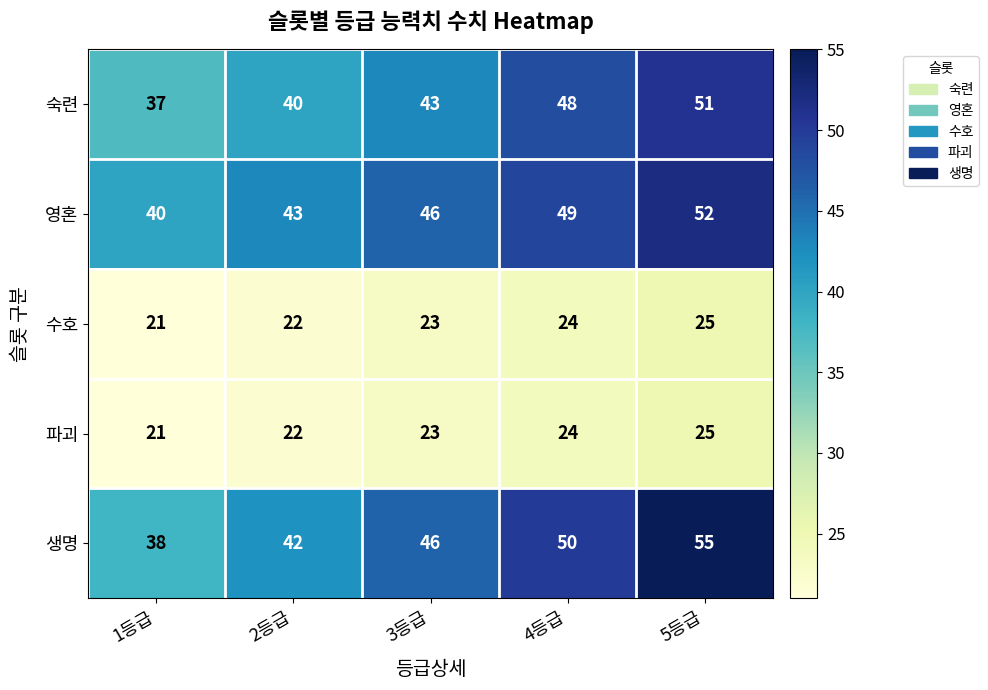

What value does the 파괴 series have at 5등급?

25